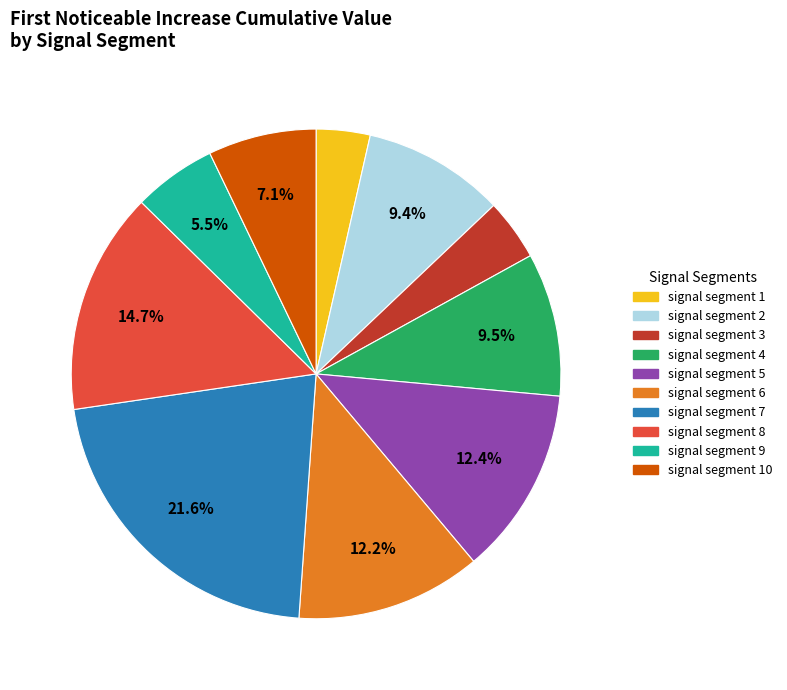

What is the largest slice in the pie chart?

signal segment 7